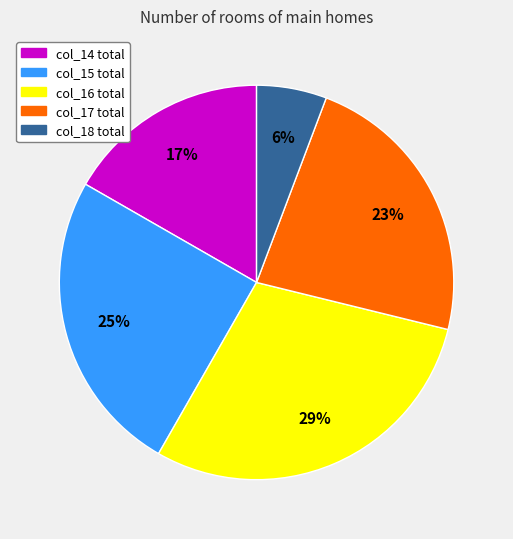

Is there a majority slice in this chart?

No